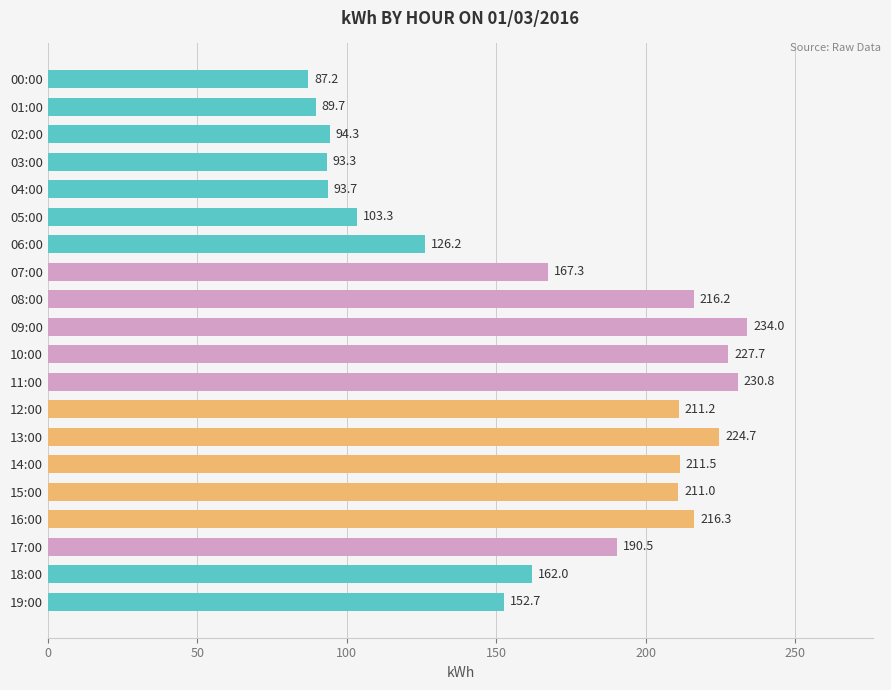

What is the label of the 12th bar from the top?

11:00